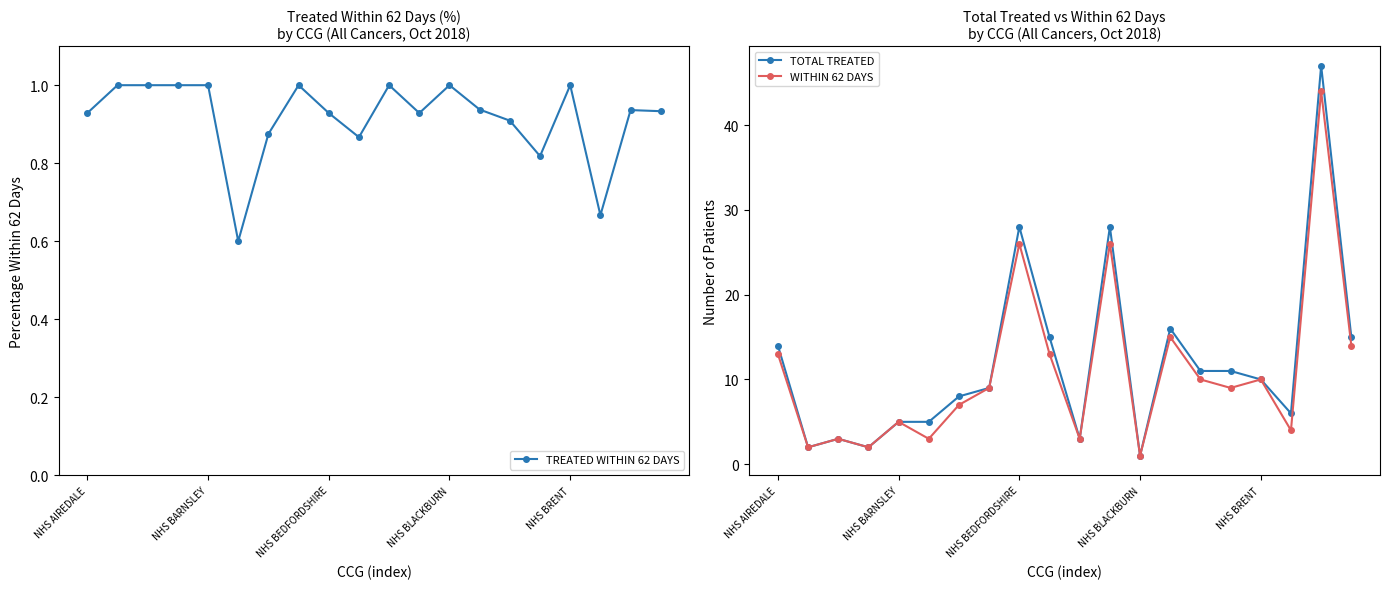

Is it true that TREATED WITHIN 62 DAYS equals 1.0 at NHS BLACKBURN?

True